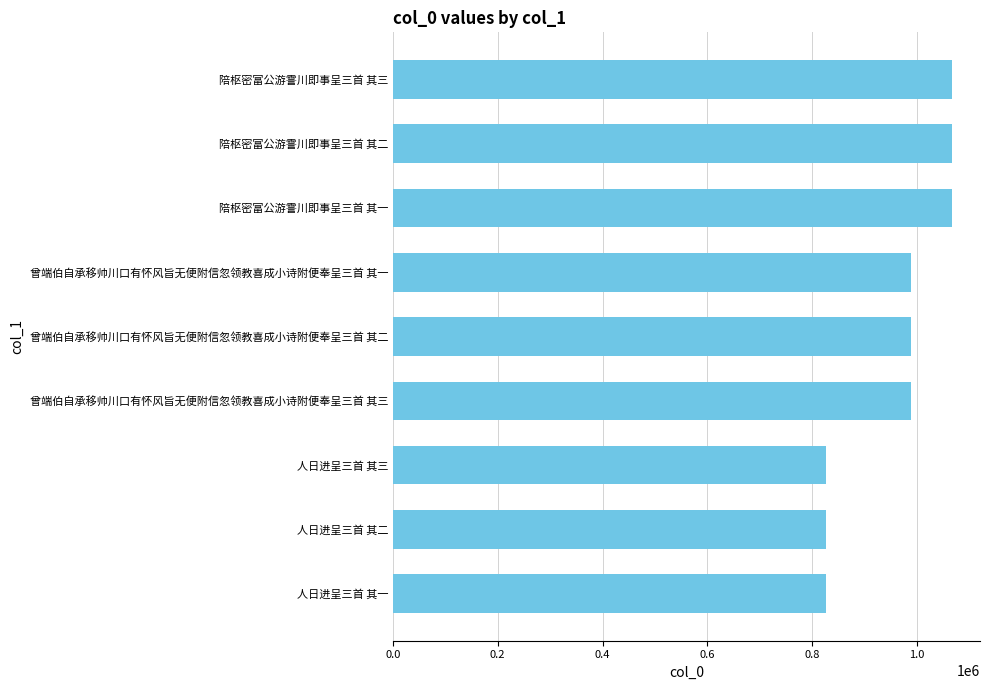

The value at 陪枢密富公游霅川即事呈三首 其三 is 1067066. True or false?

True